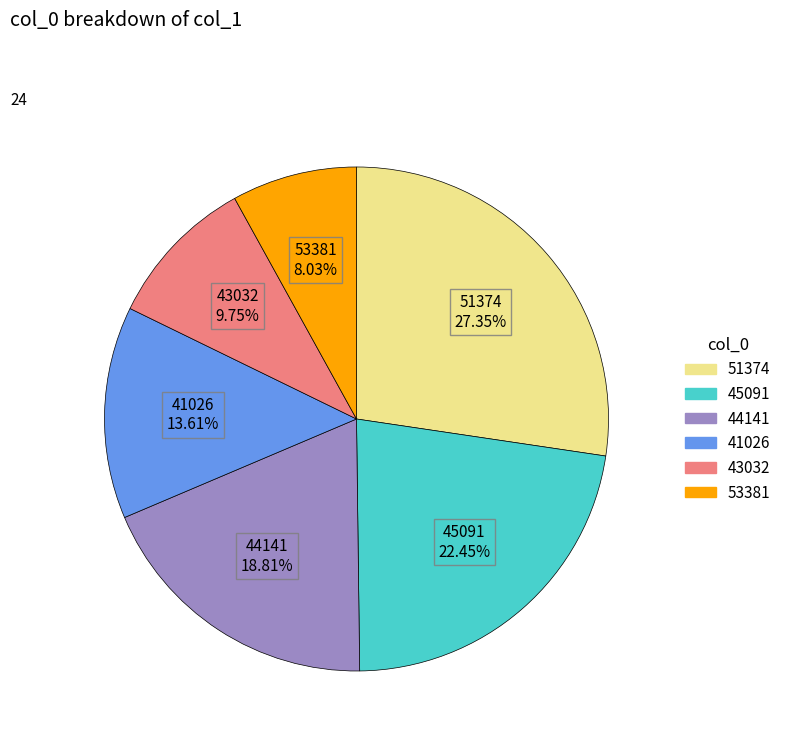

Rank the categories by value from highest to lowest.

51374, 45091, 44141, 41026, 43032, 53381